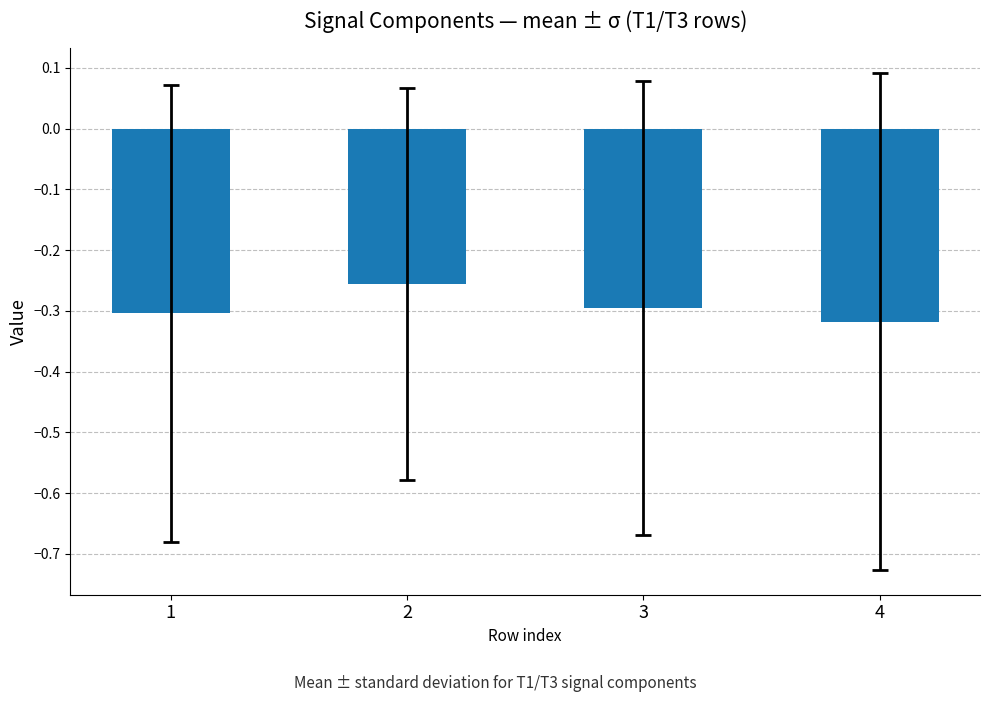

How many bars are there in total?

4